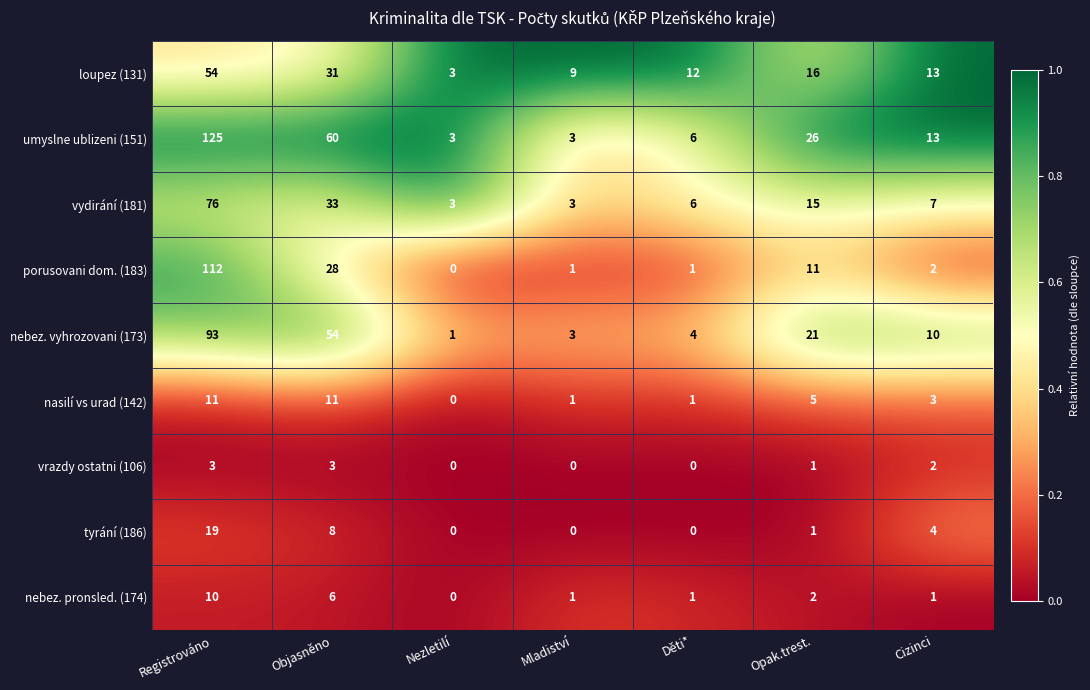

What is the sum of all vrazdy ostatni (106) values?

9